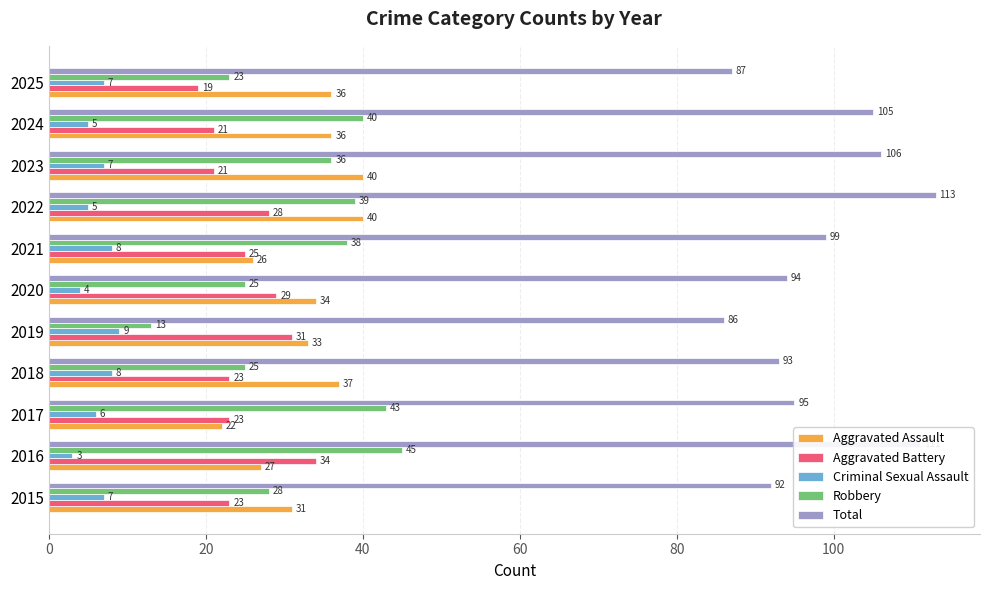

What is the spread (max minus min) of values at 2017?

89